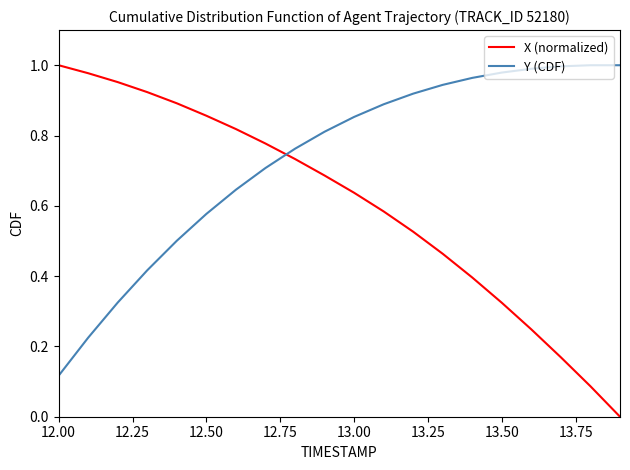

Which series has the widest spread of values?

X (normalized)